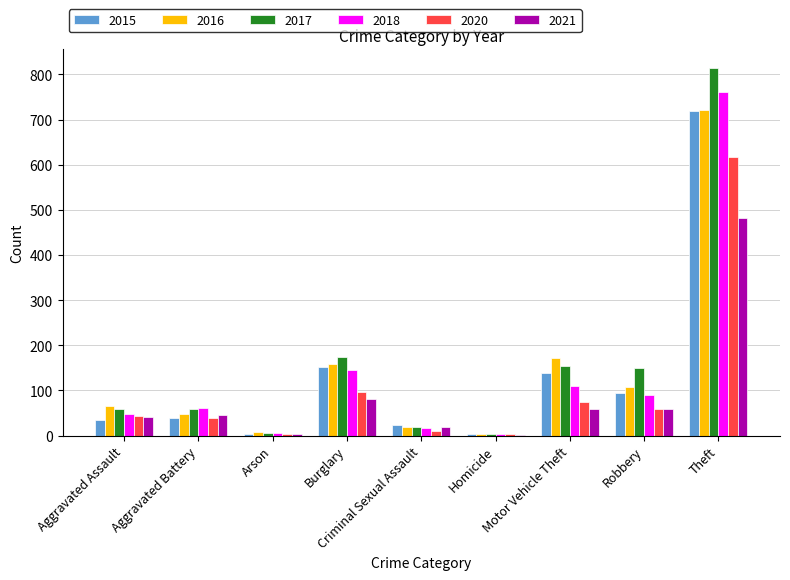

True or false: 2020 has a value of 10 at Criminal Sexual Assault.

True